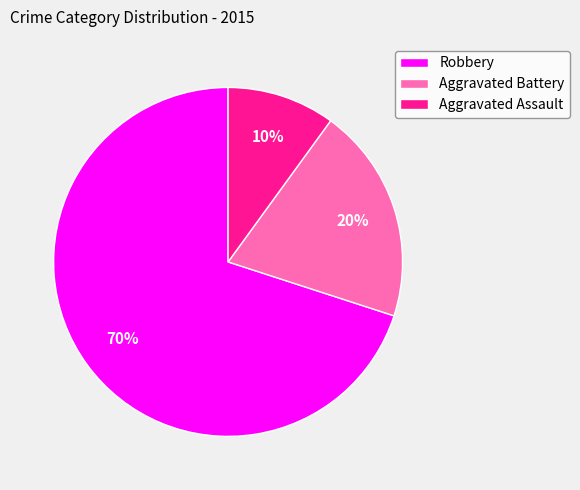

Which slice represents more than half of the pie?

Robbery